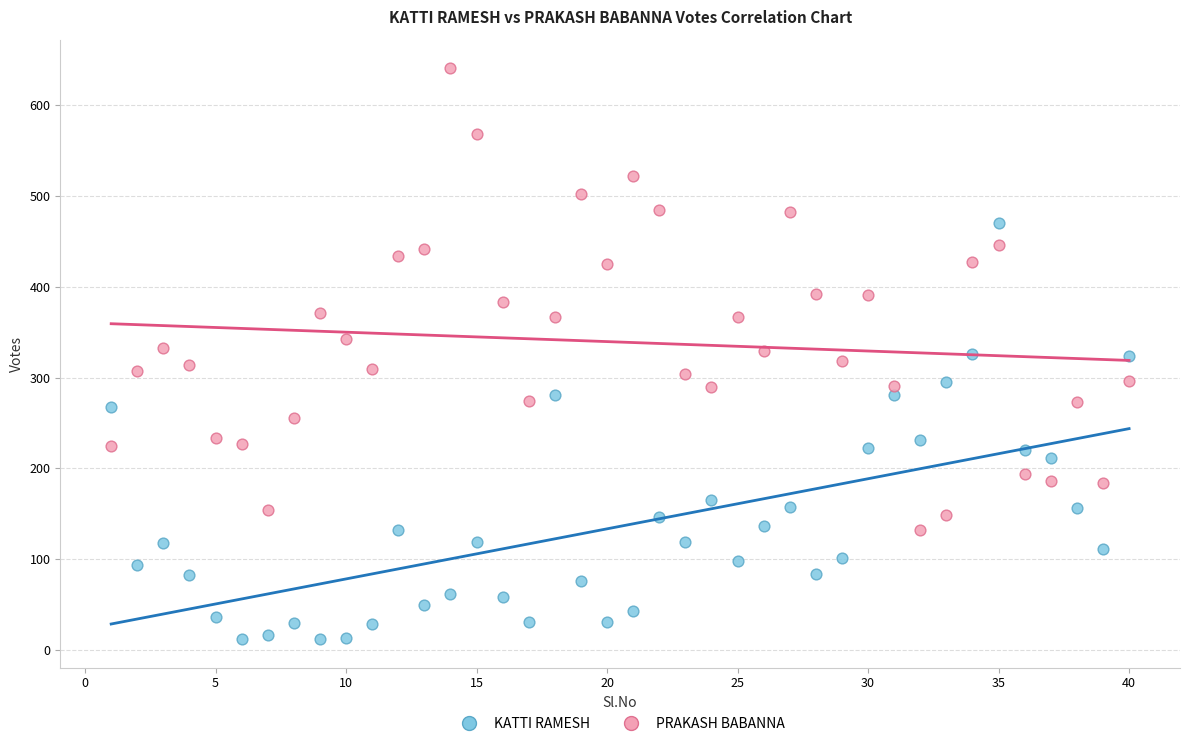

Which series contains the highest Y value?

PRAKASH BABANNA